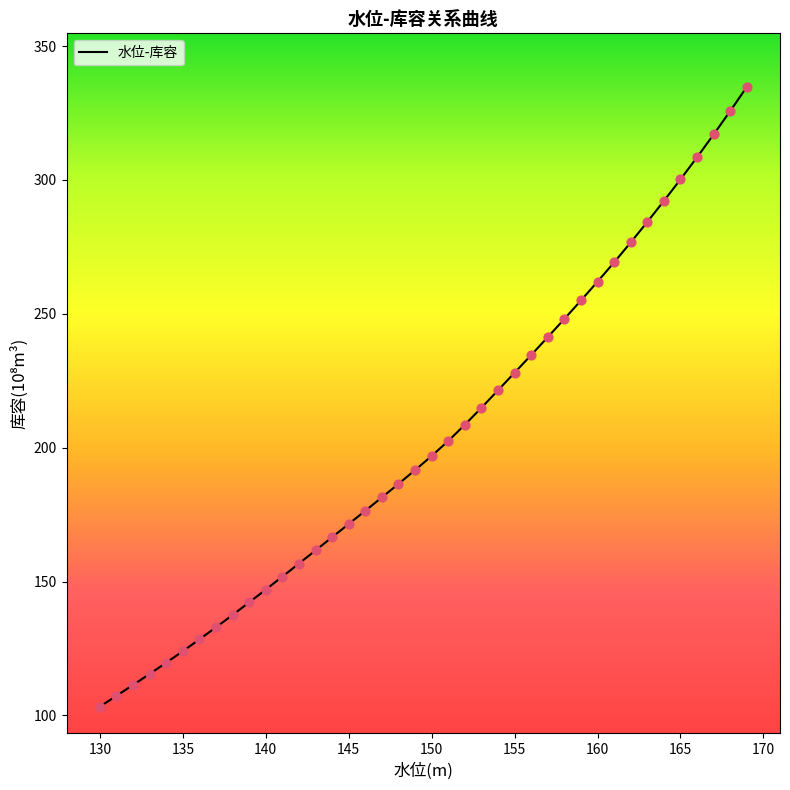

What is the greatest value displayed?

334.7